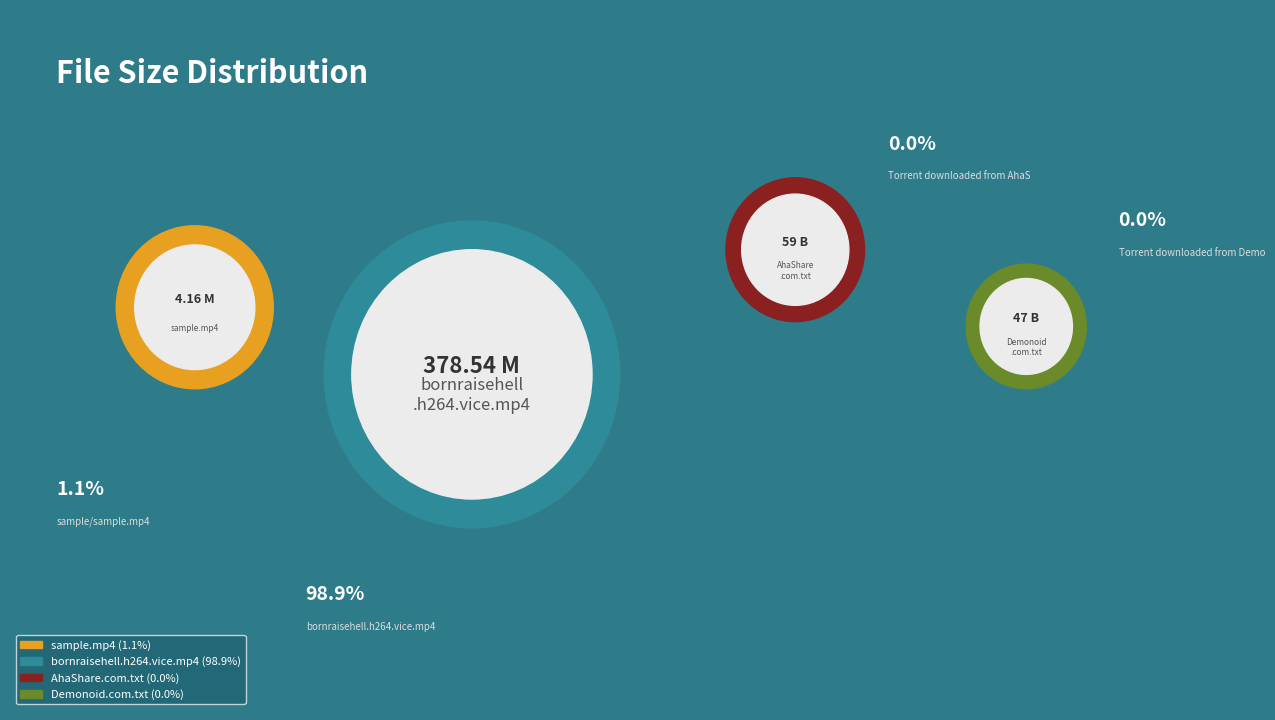

Do Torrent downloaded from Demonoid.com.txt and sample/sample.mp4 together represent more than half of the pie?

No